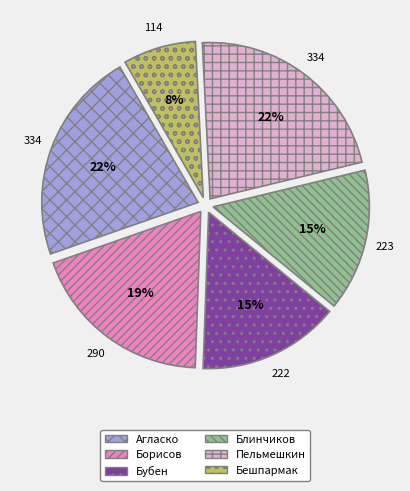

Is there a majority slice in this chart?

No